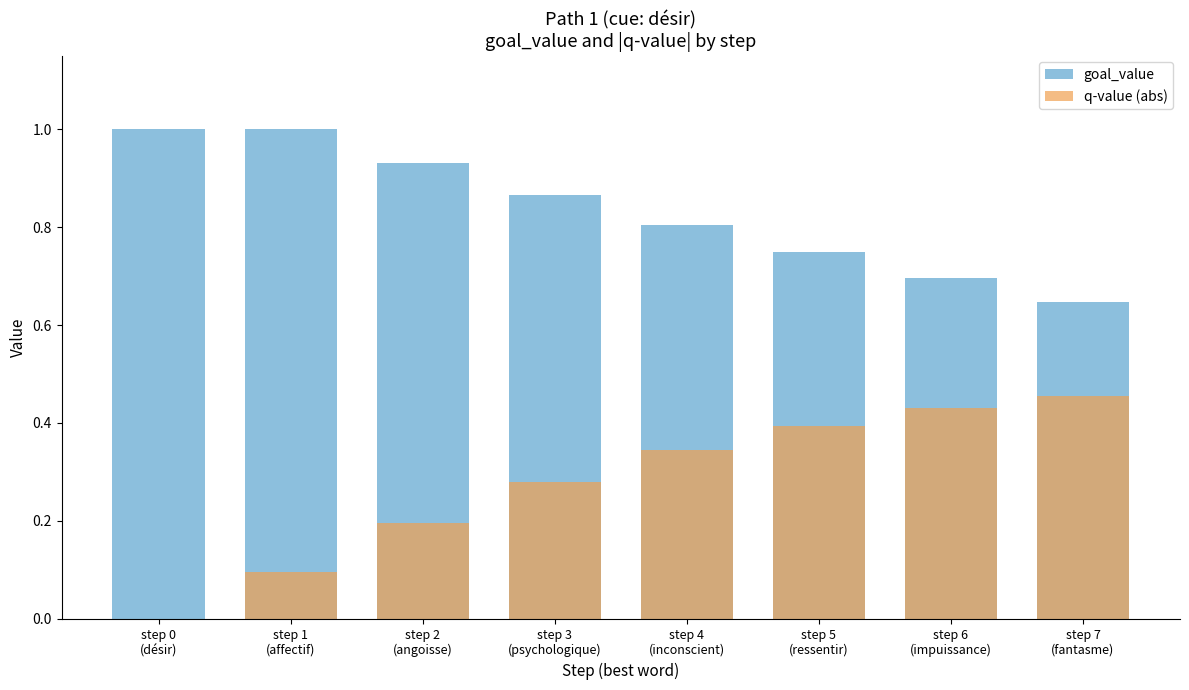

True or false: q-value (abs) has a value of 0.7 at step 7
(fantasme).

False